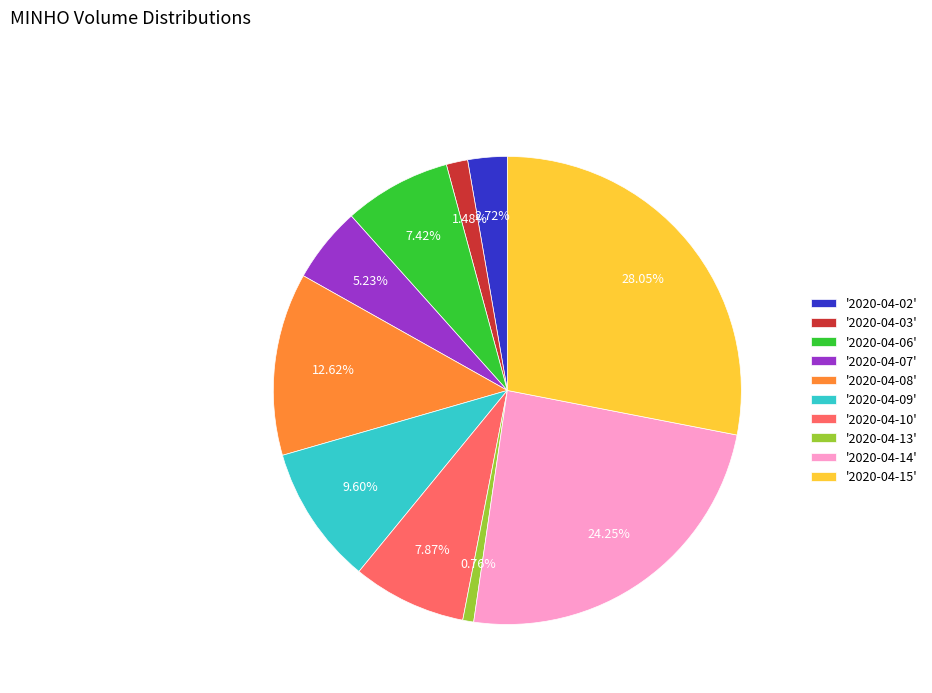

Combined, do '2020-04-09' and '2020-04-13' account for over 50%?

No